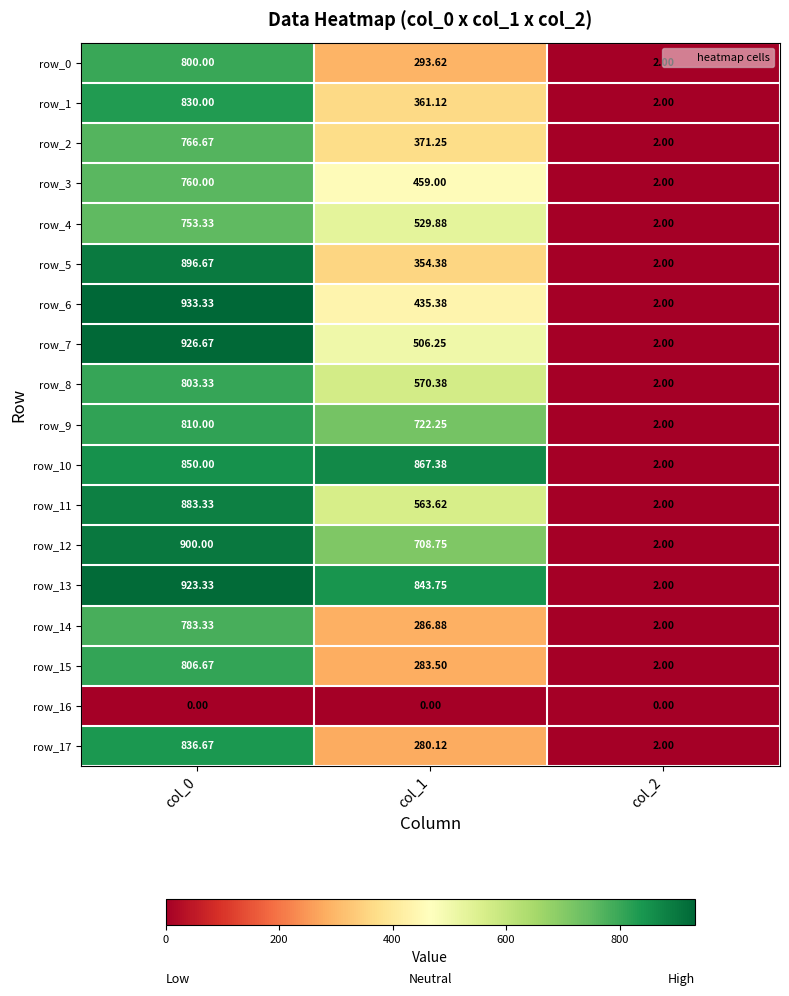

True or false: row_8 has a value of 1237.1 at col_0.

False